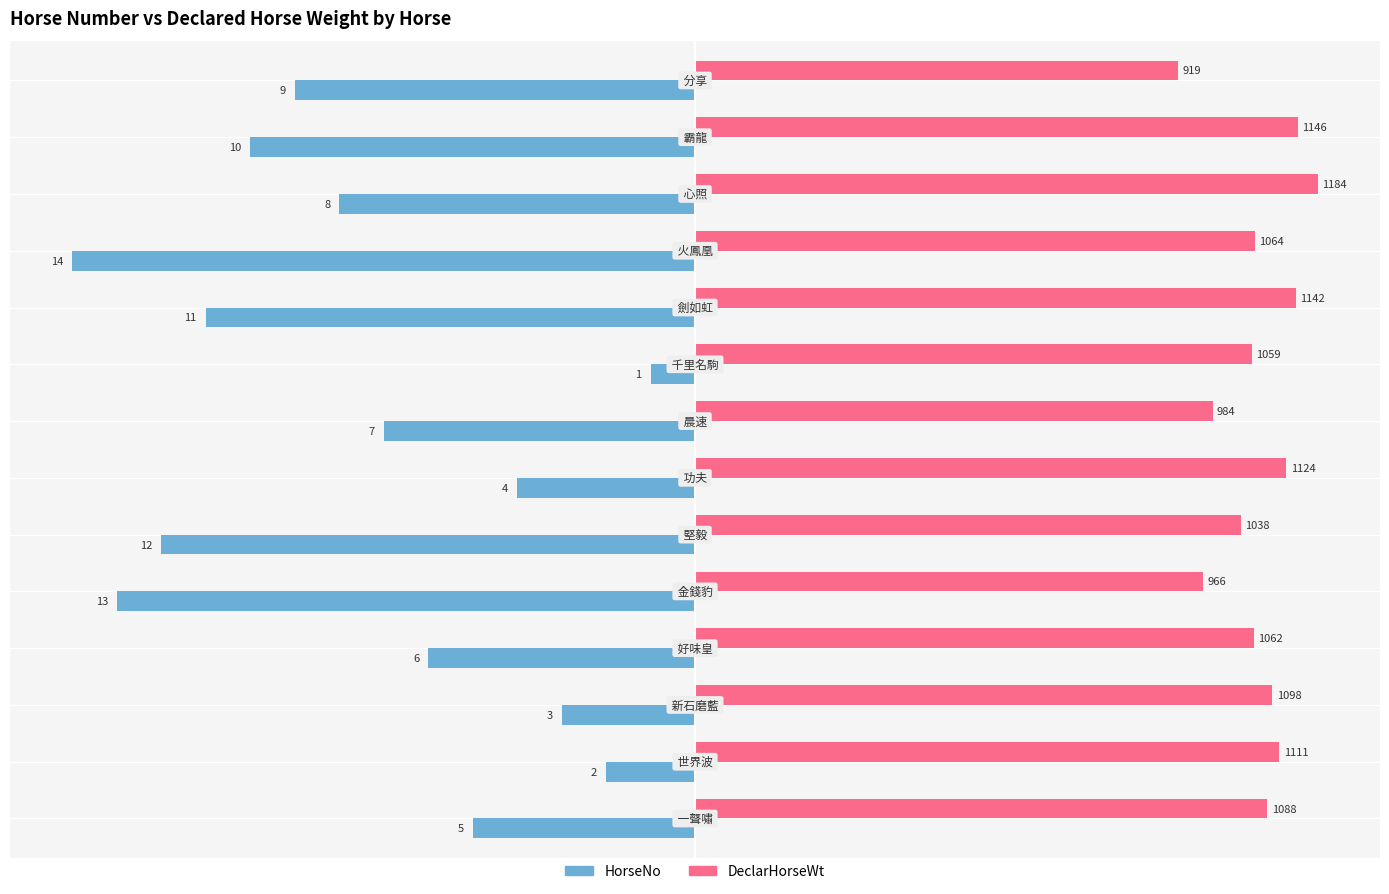

What are all the series names shown in the legend?

HorseNo, DeclarHorseWt